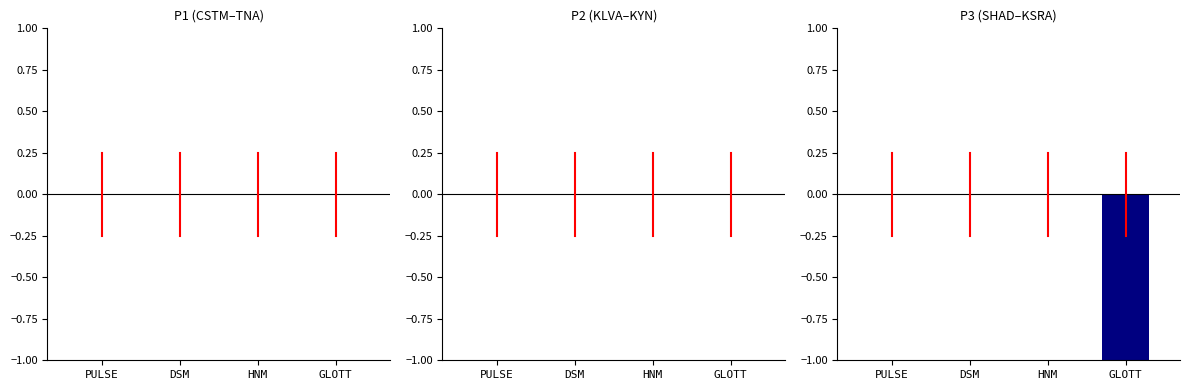

Reading right to left, list all the values displayed in this chart.

GLOTT=-1	HNM=0	DSM=0	PULSE=0